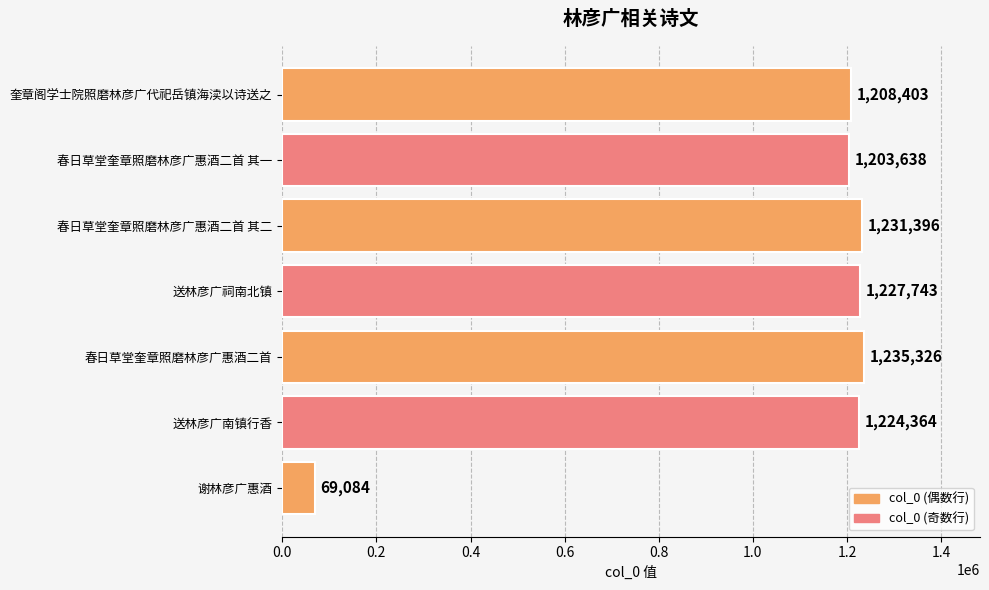

What is the difference between the maximum and second lowest values?

31688